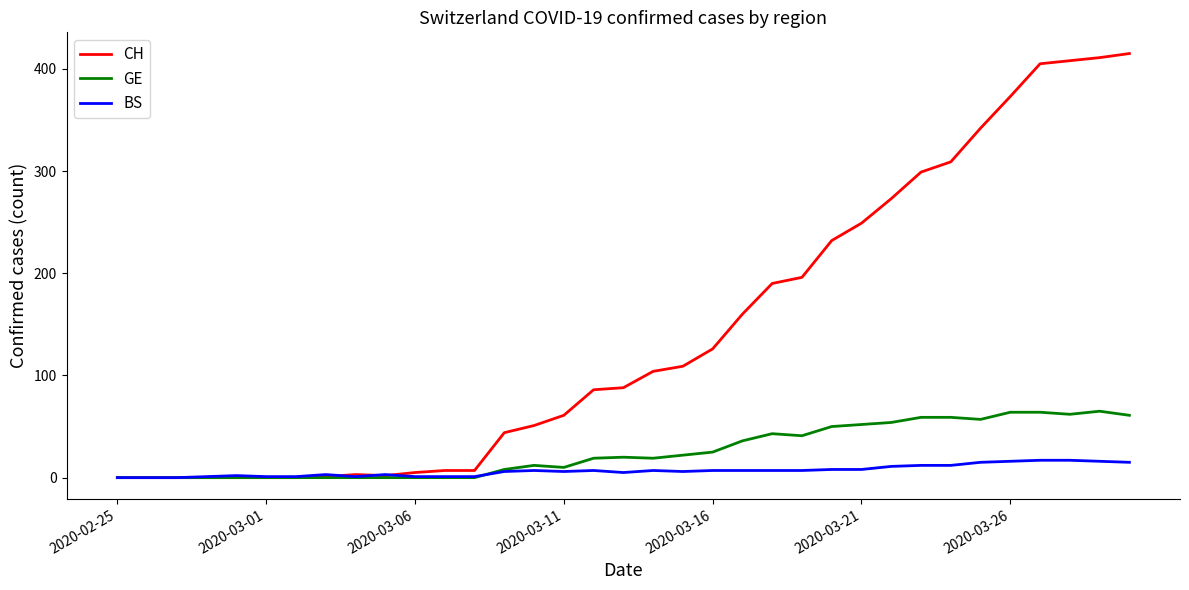

List the series in order of their peak value, lowest first.

BS, GE, CH